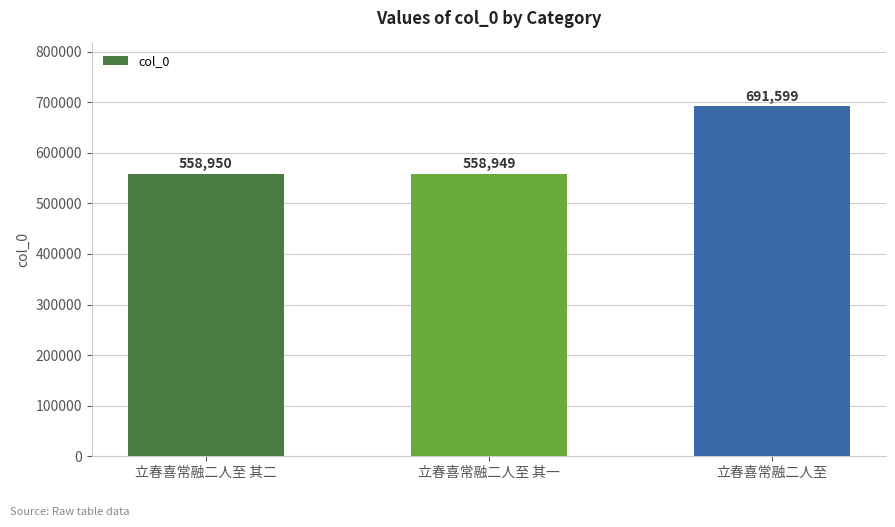

Reading left to right, list all the values displayed in this chart.

558950	558949	691599